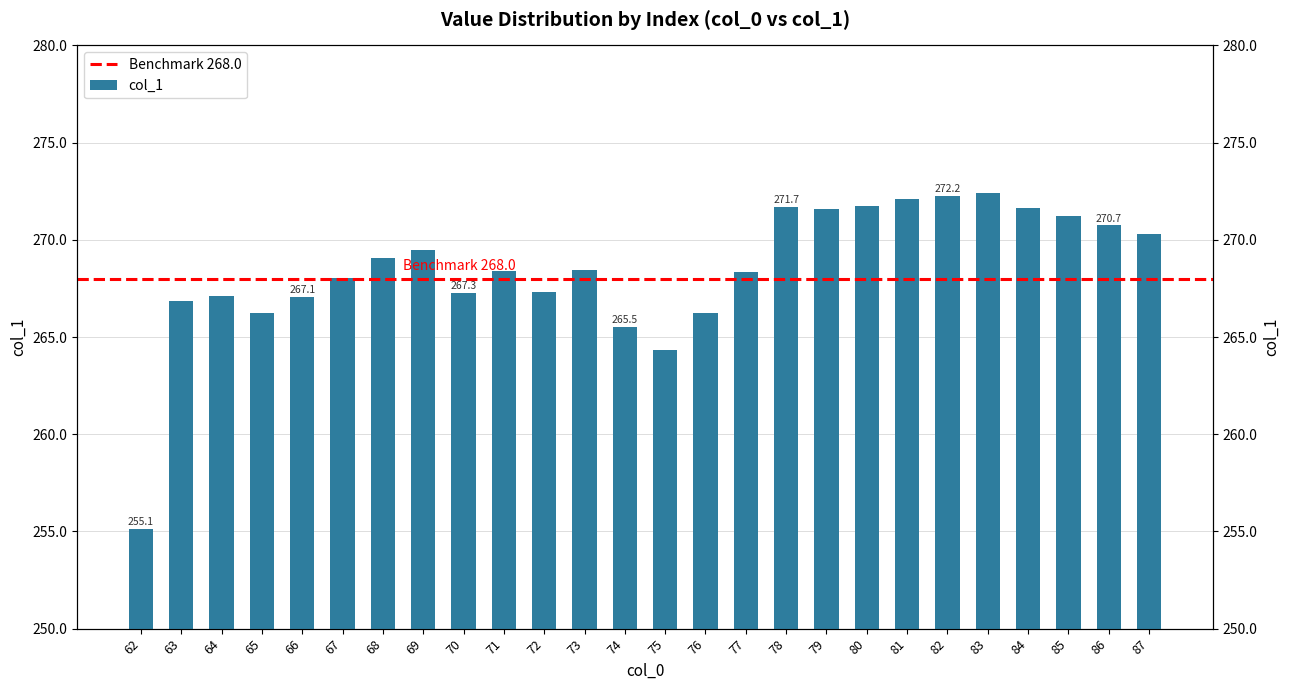

Is it true that the value at 65 is 83.2?

False